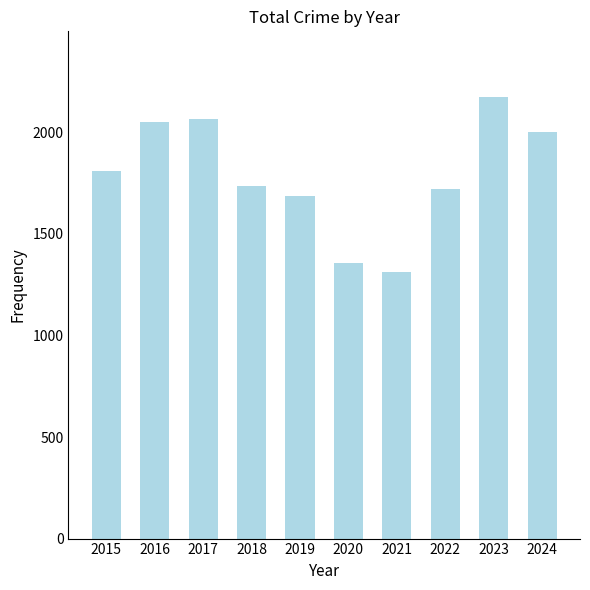

At which category does the chart reach its minimum across all series?

2021